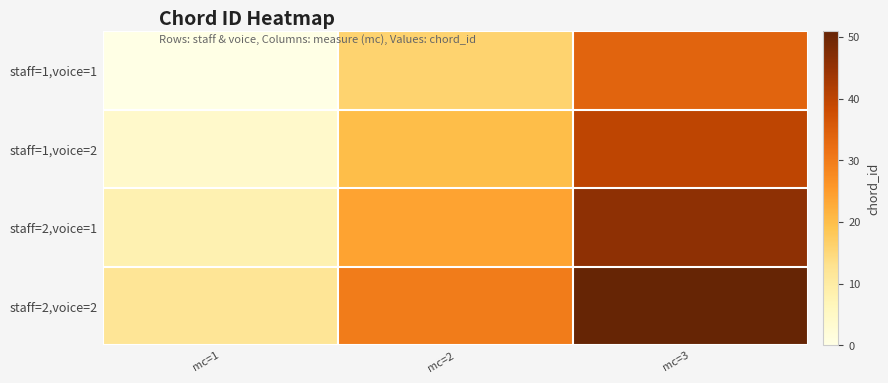

What is the total value across all series at mc=2?

90